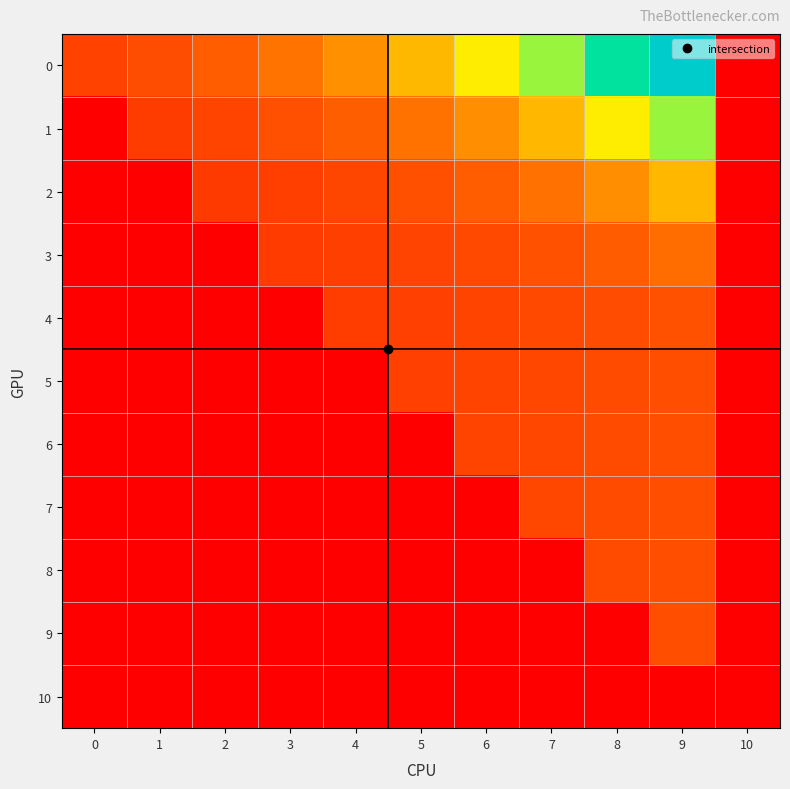

Reading left to right, transcribe all the data shown in this chart.

0: 0=130795.1	1=153006.7	2=183489.7	3=225307.0	4=282336.7	5=359329.4	6=461817.7	7=595958.0	8=769060.9	9=992443.6	10=0.0
1: 0=0.0	1=119842.4	2=134862.3	3=155474.9	4=184175.6	5=224357.0	6=280471.2	7=357870.1	8=461817.7	9=595958.0	10=0.0
2: 0=0.0	1=0.0	2=115862.2	3=125972.9	4=139342.0	5=157721.2	6=183784.7	7=221636.8	8=277319.5	9=357870.1	10=0.0
3: 0=0.0	1=0.0	2=0.0	3=117034.4	4=124362.7	5=133193.9	6=144364.2	7=159322.3	8=180810.1	9=214899.4	10=0.0
4: 0=0.0	1=0.0	2=0.0	3=0.0	4=121476.2	5=127806.4	6=134665.1	7=142182.4	8=150429.8	9=159104.4	10=0.0
5: 0=0.0	1=0.0	2=0.0	3=0.0	4=0.0	5=127397.4	6=133753.9	7=140427.5	8=147434.2	9=154790.4	10=0.0
6: 0=0.0	1=0.0	2=0.0	3=0.0	4=0.0	5=0.0	6=133753.9	7=140427.5	8=147434.2	9=154790.4	10=0.0
7: 0=0.0	1=0.0	2=0.0	3=0.0	4=0.0	5=0.0	6=0.0	7=140427.5	8=147434.2	9=154790.4	10=0.0
8: 0=0.0	1=0.0	2=0.0	3=0.0	4=0.0	5=0.0	6=0.0	7=0.0	8=147434.2	9=154790.4	10=0.0
9: 0=0.0	1=0.0	2=0.0	3=0.0	4=0.0	5=0.0	6=0.0	7=0.0	8=0.0	9=154790.4	10=0.0
10: 0=0.0	1=0.0	2=0.0	3=0.0	4=0.0	5=0.0	6=0.0	7=0.0	8=0.0	9=0.0	10=0.0